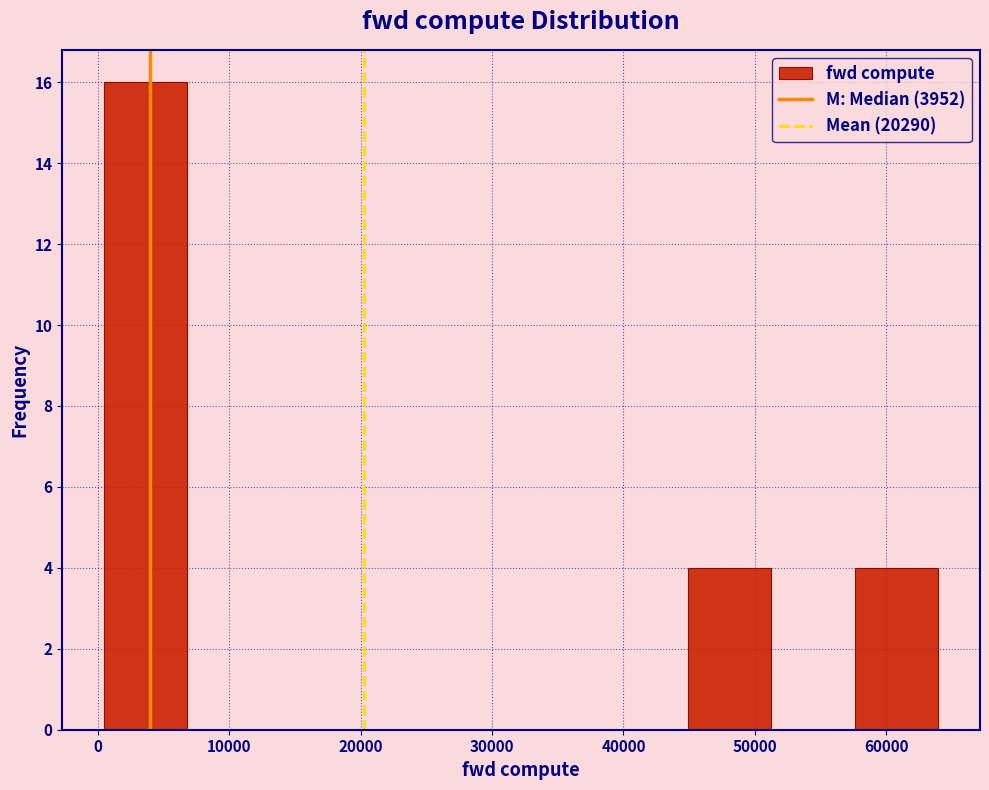

Over which range of the x-axis is the bar tallest?

0 to 7000